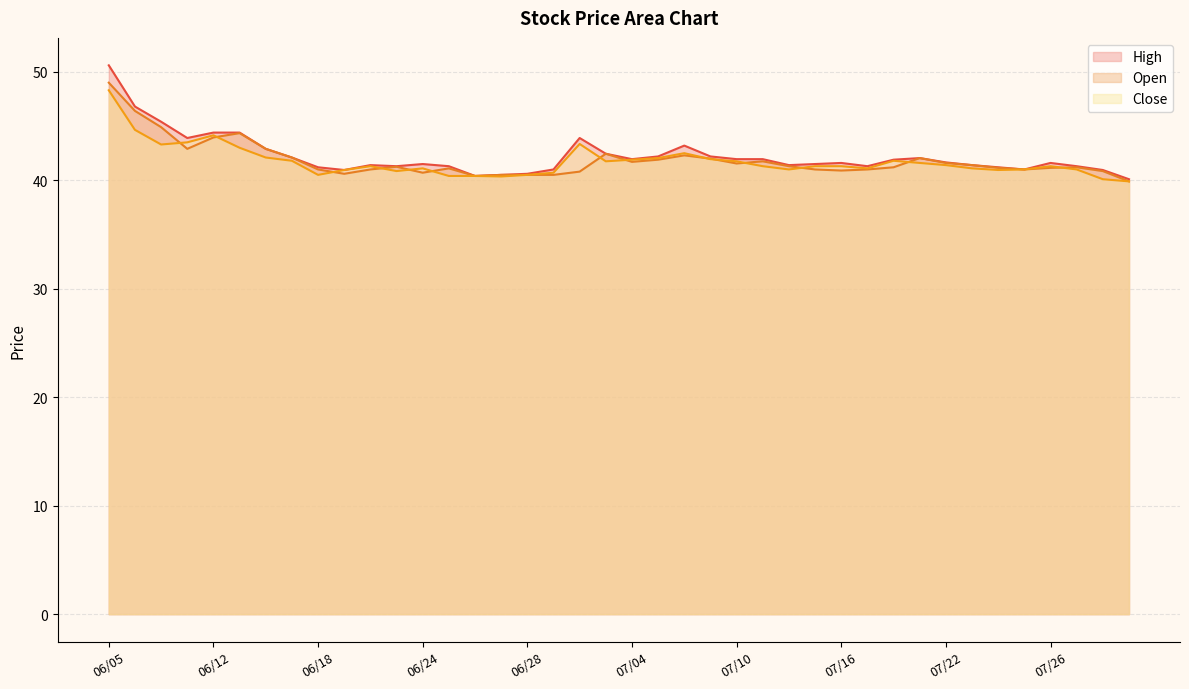

What is the label of the 28th point from the left?

07/15